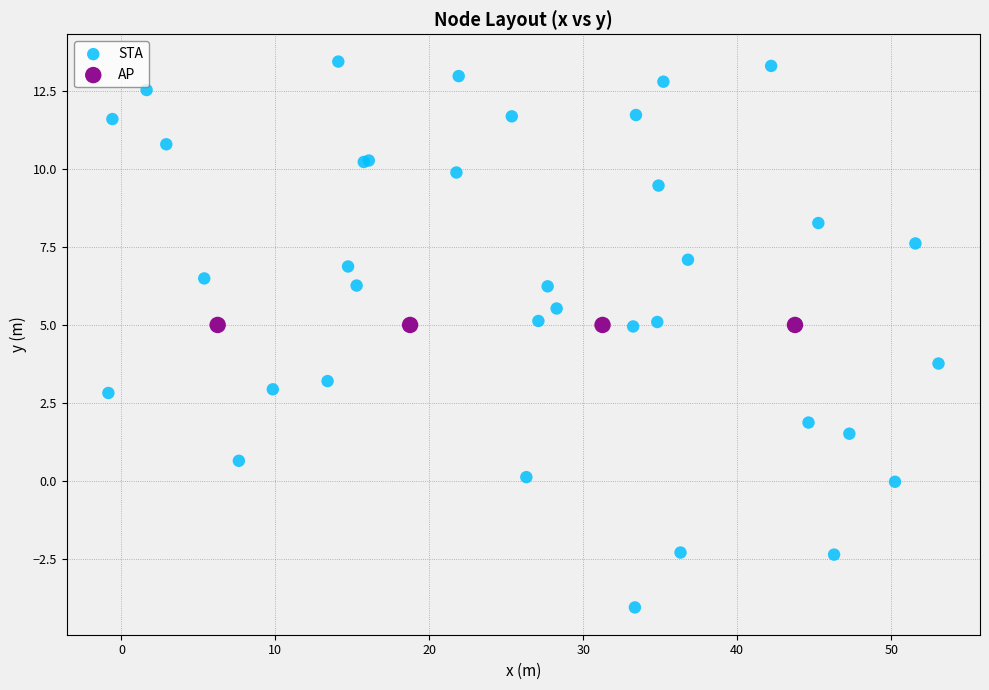

Which series reaches the minimum Y coordinate?

STA